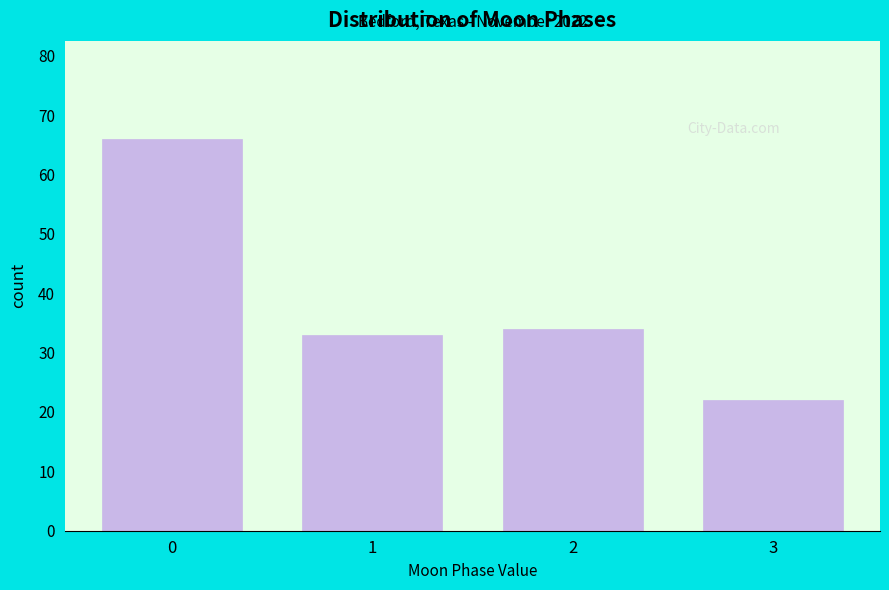

Reading right to left, extract all data points from this chart.

22	34	33	66